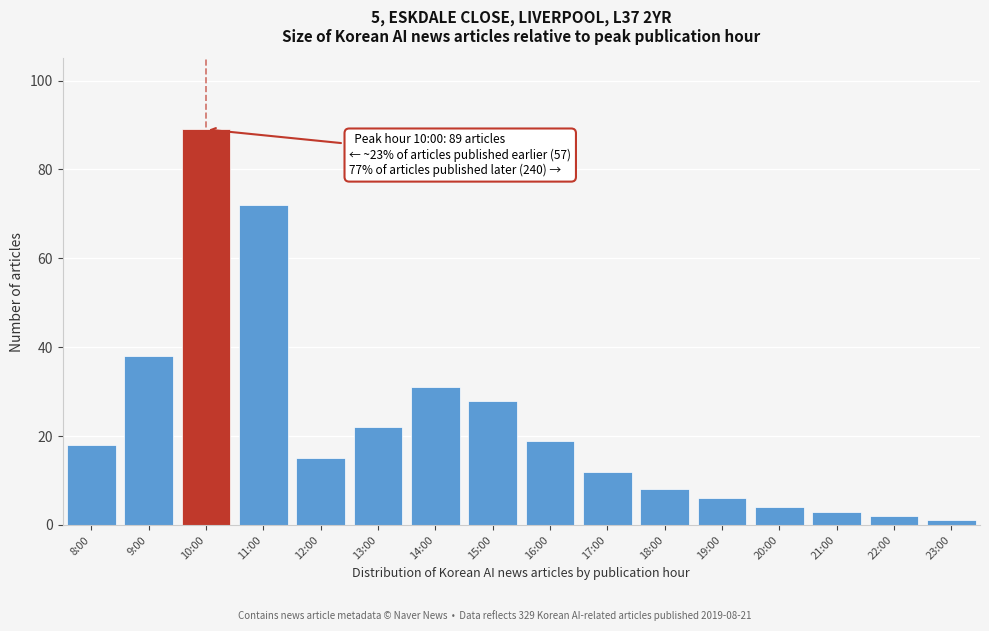

Reading left to right, transcribe all the data shown in this chart.

18	38	89	72	15	22	31	28	19	12	8	6	4	3	2	1